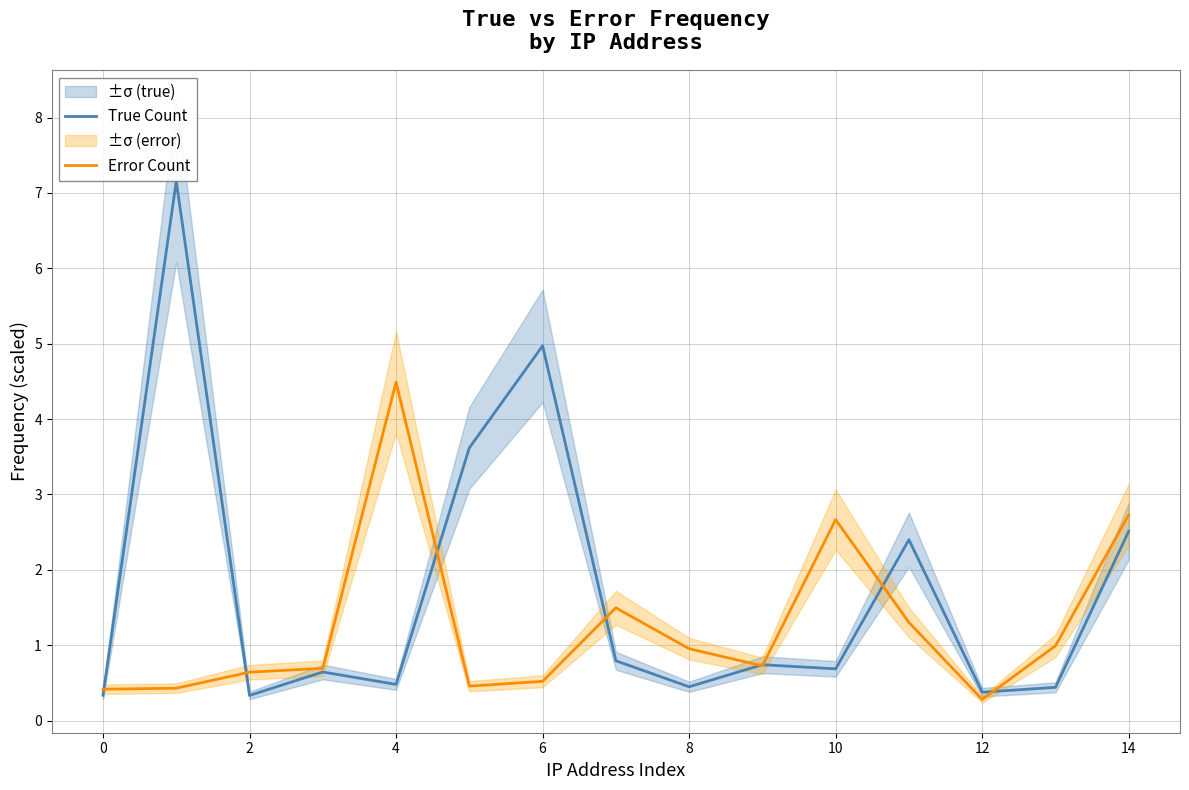

Reading left to right, extract all data points from this chart.

True Count: 0.3	7.2	0.3	0.6	0.5	3.6	5.0	0.8	0.4	0.7	0.7	2.4	0.4	0.4	2.5
Error Count: 0.4	0.4	0.6	0.7	4.5	0.5	0.5	1.5	1.0	0.7	2.7	1.3	0.3	1.0	2.7